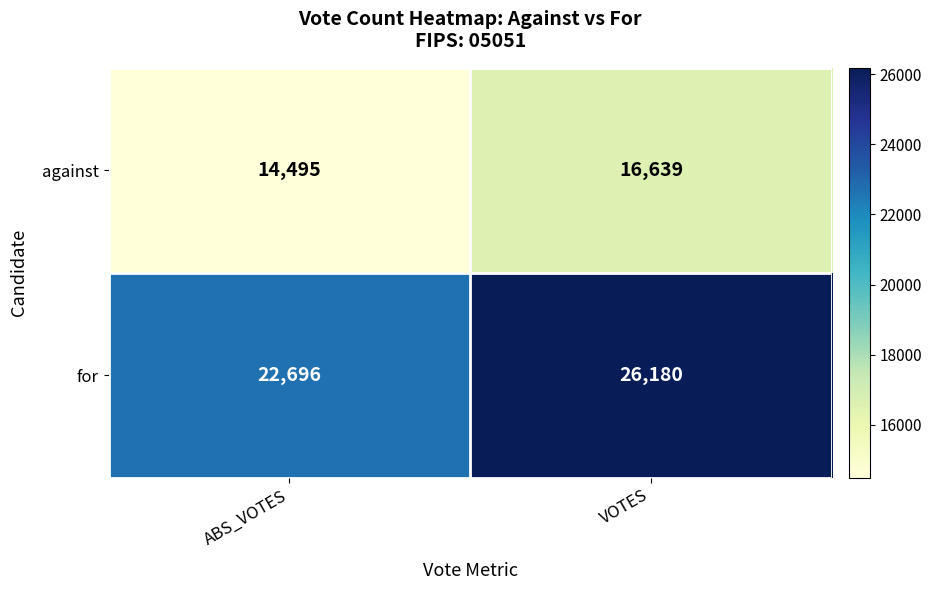

List the series in order of their peak value, lowest first.

against, for